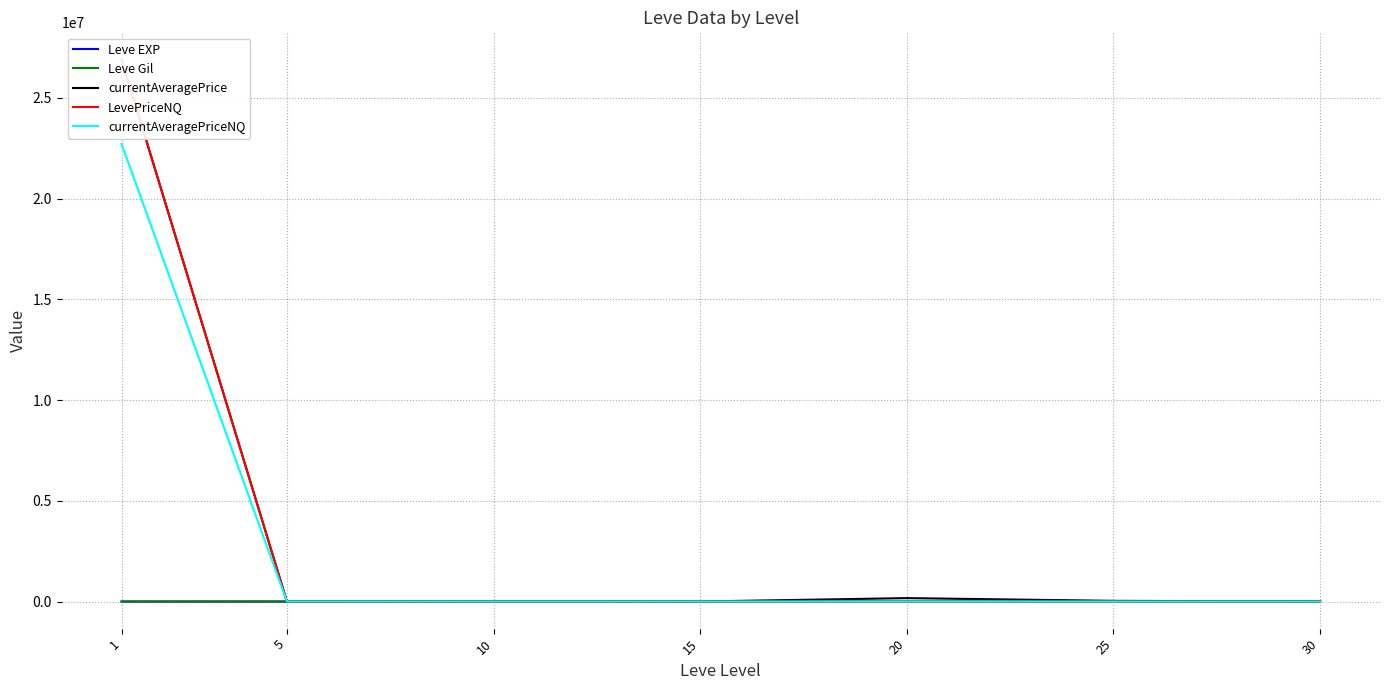

What value does the Leve EXP series have at 15?

14.2